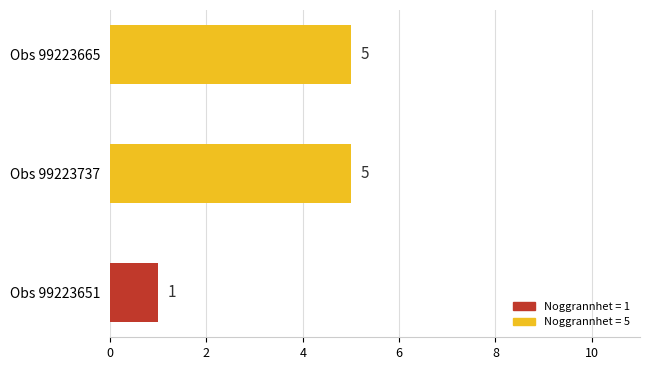

Does the chart contain stacked bars?

No